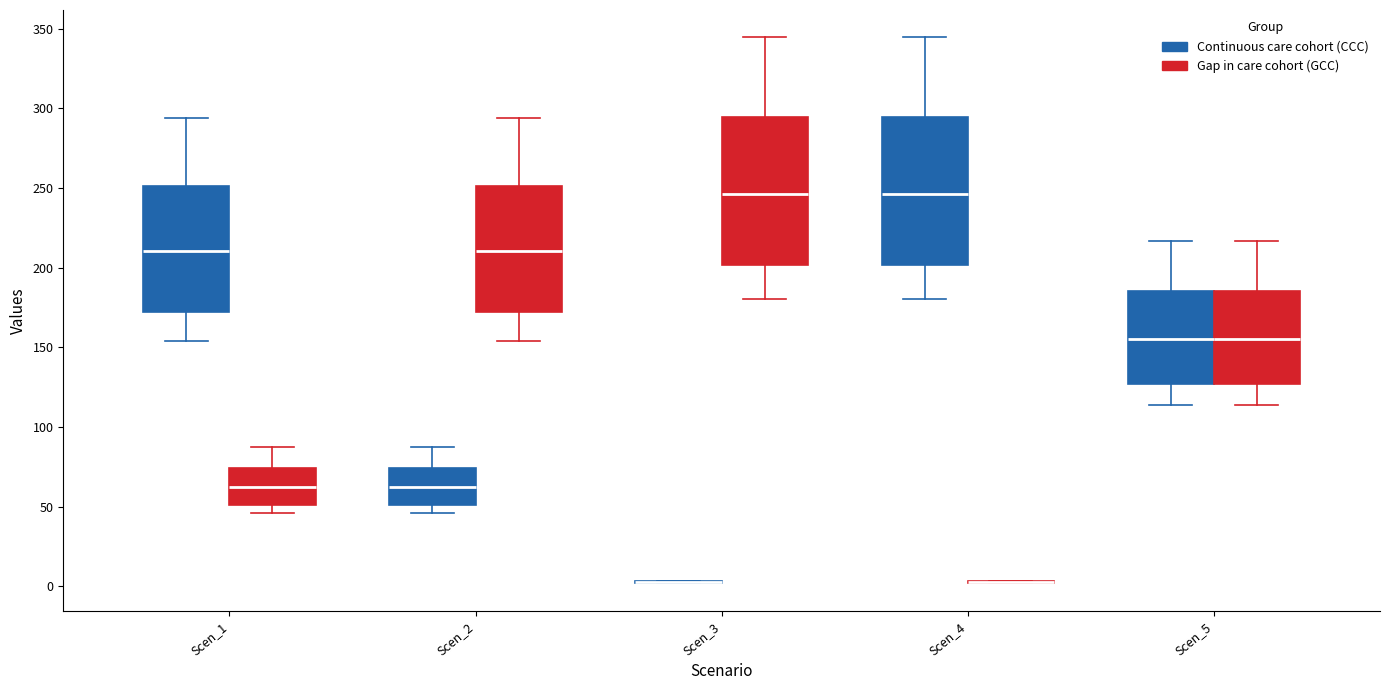

Reading left to right, read every box against the y-axis: the position of its median line, the range the box covers, and the ends of its whiskers. The values are not printed on the chart, so give them approximately, as read against the axis.

Scen_1 (Continuous care cohort (CCC)): median 210, box 170 to 250, whiskers 155 to 295
Scen_1 (Gap in care cohort (GCC)): median 60, box 50 to 75, whiskers 45 to 85
Scen_2 (Continuous care cohort (CCC)): median 60, box 50 to 75, whiskers 45 to 85
Scen_2 (Gap in care cohort (GCC)): median 210, box 170 to 250, whiskers 155 to 295
Scen_3 (Continuous care cohort (CCC)): box collapsed to a line at 5, whiskers 0 to 5
Scen_3 (Gap in care cohort (GCC)): median 245, box 200 to 295, whiskers 180 to 345
Scen_4 (Continuous care cohort (CCC)): median 245, box 200 to 295, whiskers 180 to 345
Scen_4 (Gap in care cohort (GCC)): box collapsed to a line at 5, whiskers 0 to 5
Scen_5 (Continuous care cohort (CCC)): median 155, box 125 to 185, whiskers 115 to 215
Scen_5 (Gap in care cohort (GCC)): median 155, box 125 to 185, whiskers 115 to 215